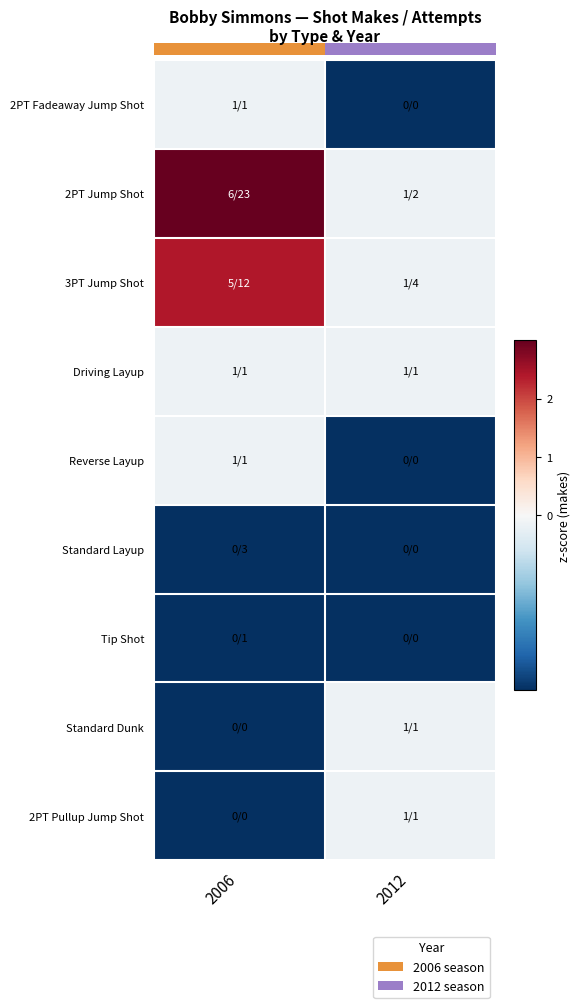

How many series are shown in this chart?

9